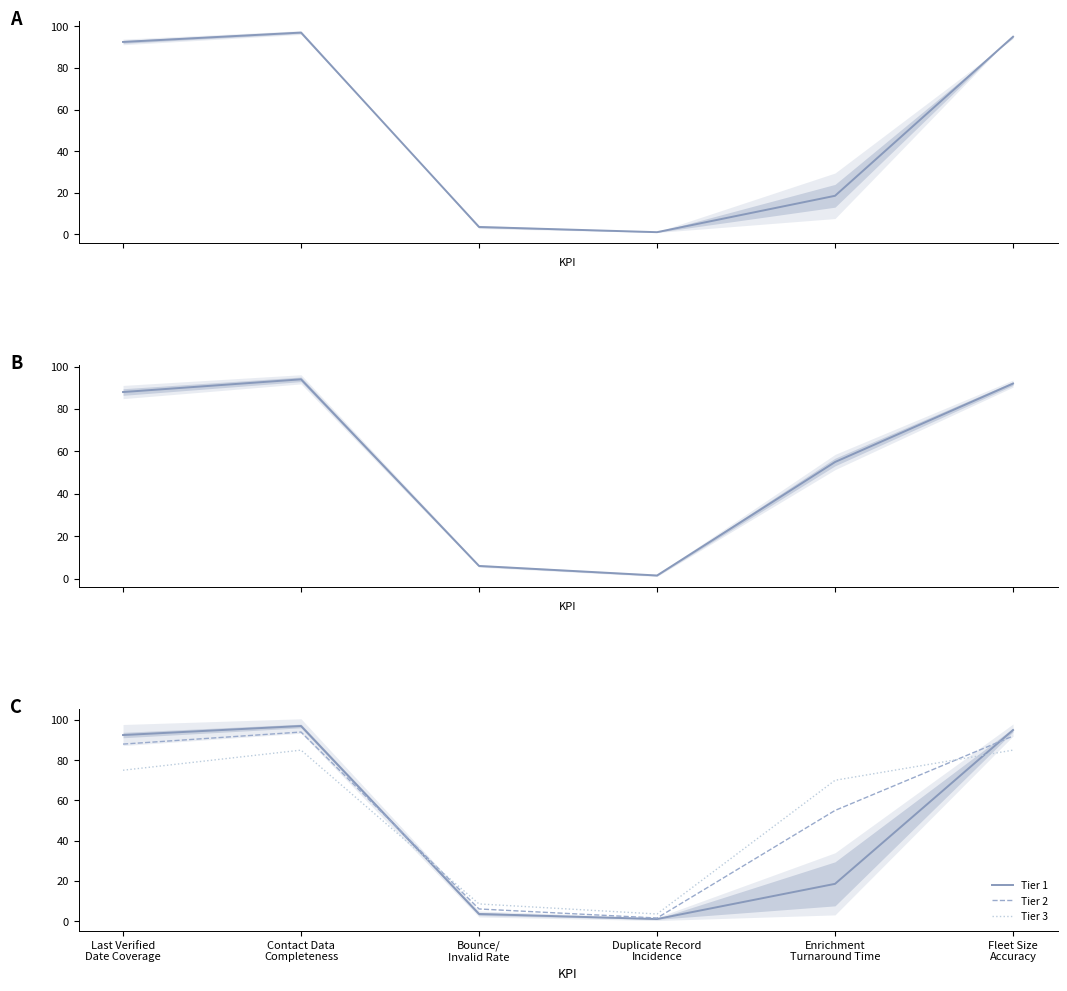

What is the minimum value shown in the chart?

1.0